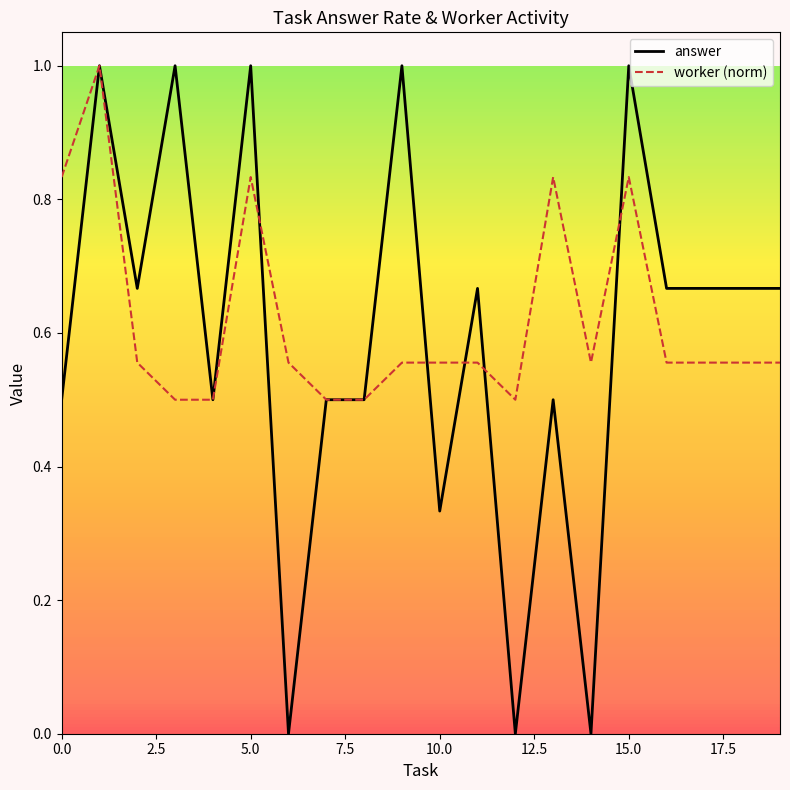

How many lines are shown in the chart?

2